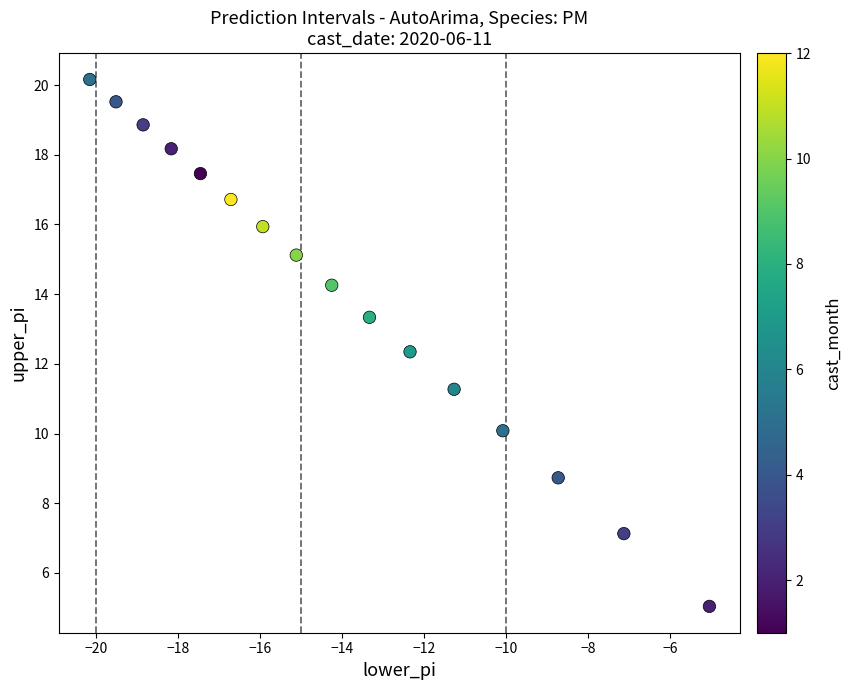

What is the range of X values (max minus min)?

15.1